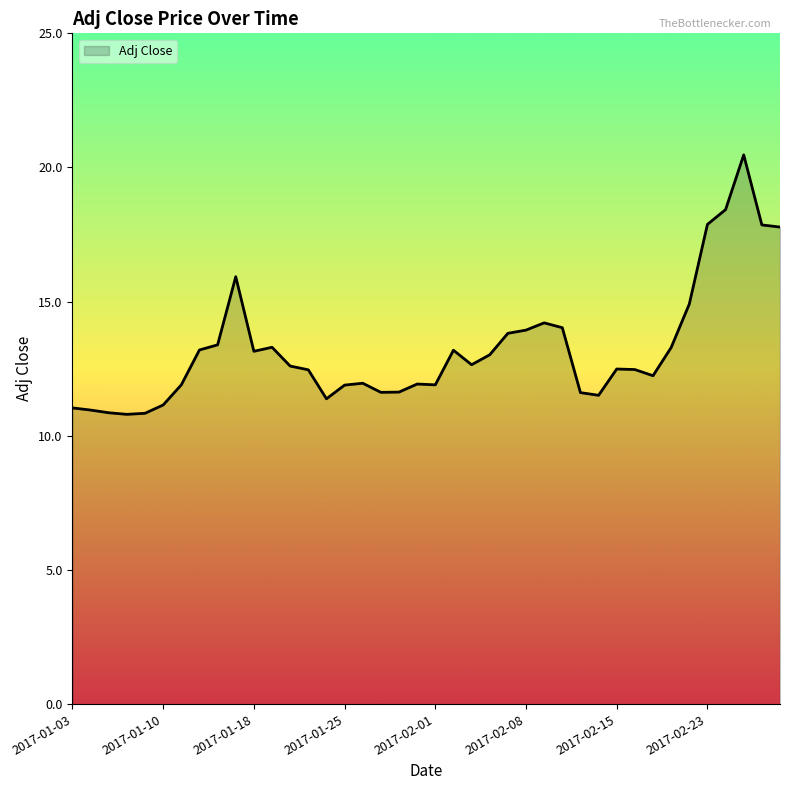

What is the smallest value displayed?

10.8